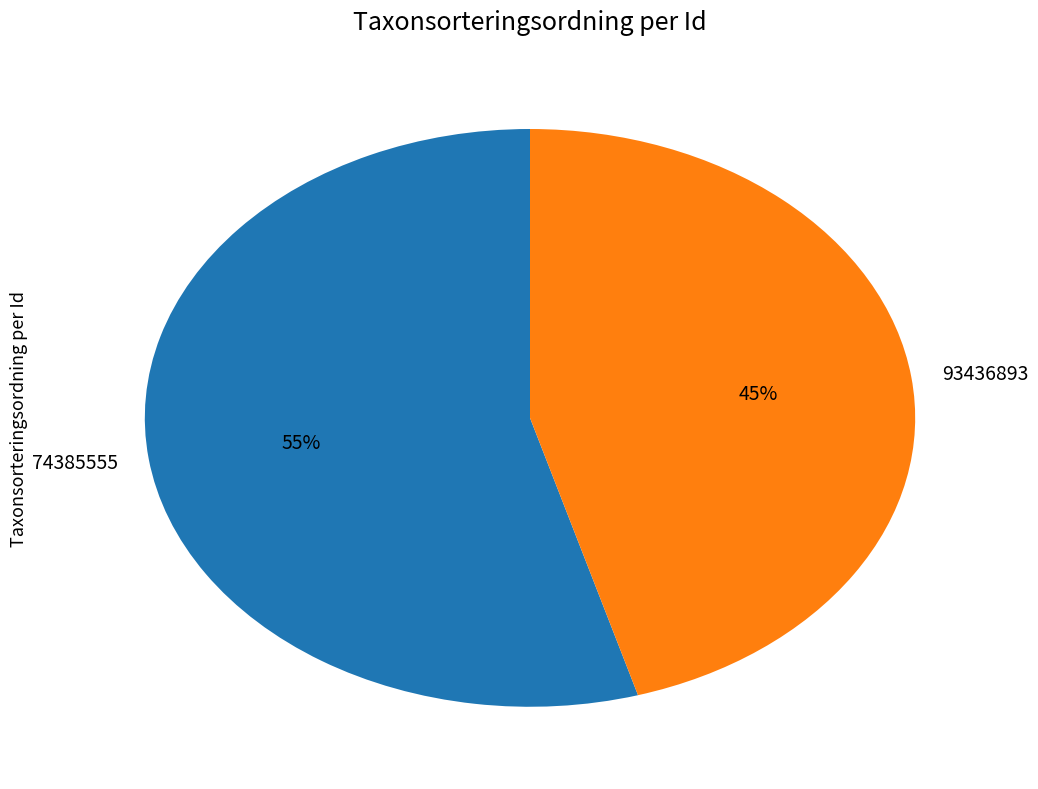

To the nearest percent, what is the combined percentage of 93436893 and 74385555?

100%